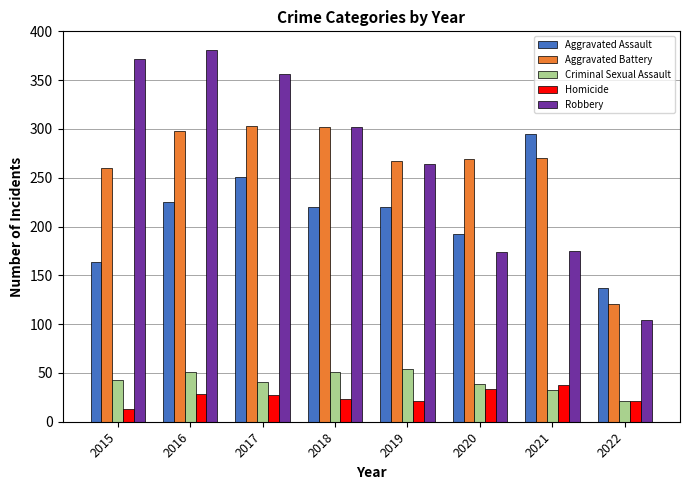

How many bars are there in total?

40